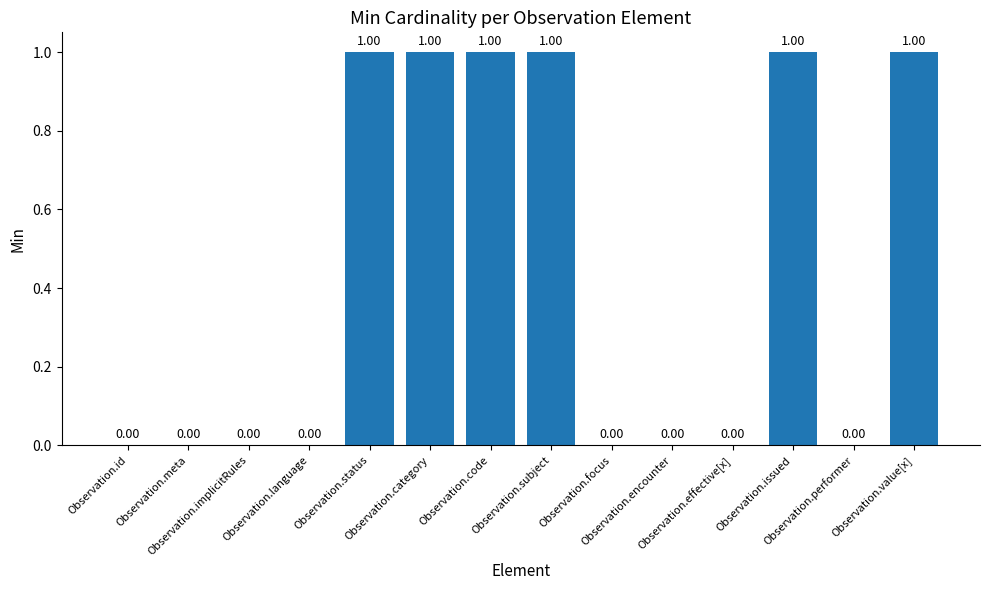

True or false: the data shows 1 at Observation.status.

True